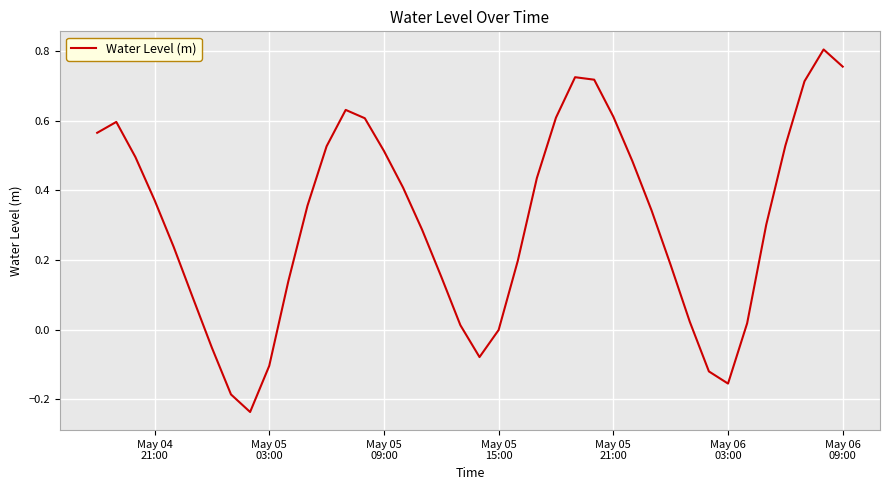

What is the difference between the maximum and minimum values?

1.0